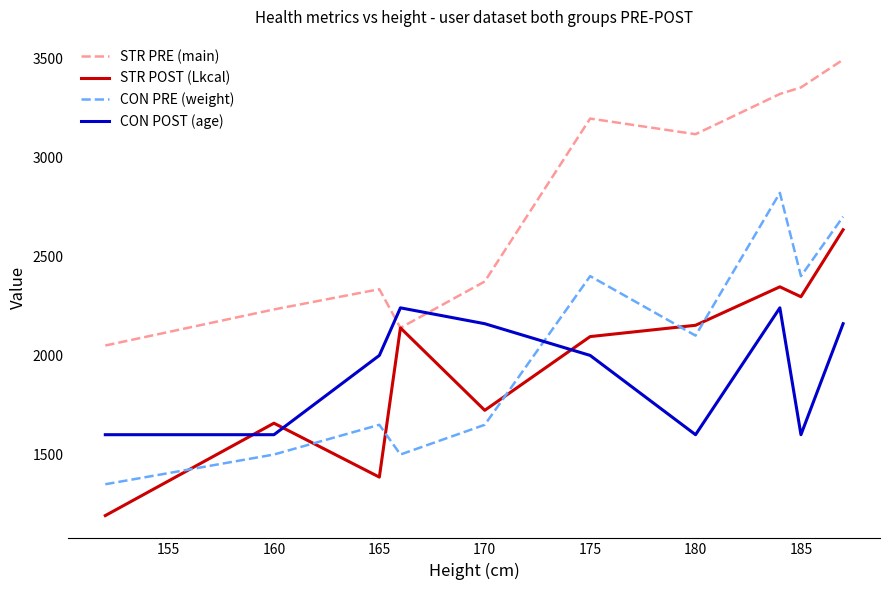

What is the maximum value for STR POST (Lkcal)?

2634